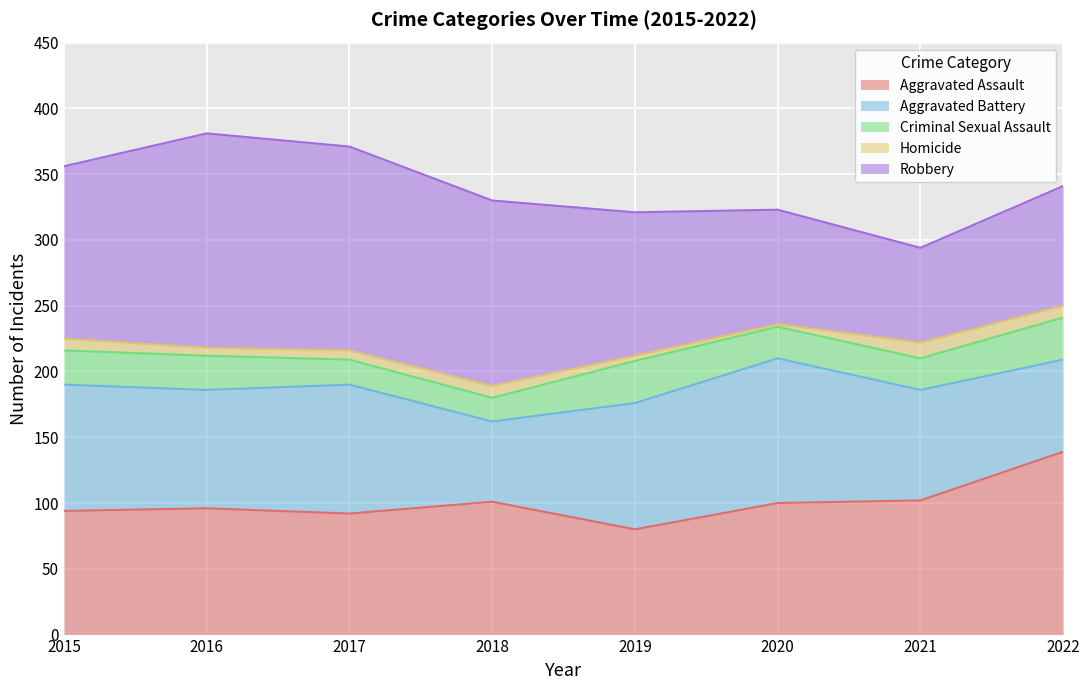

What is the difference between the maximum and minimum values in the Criminal Sexual Assault series?

14